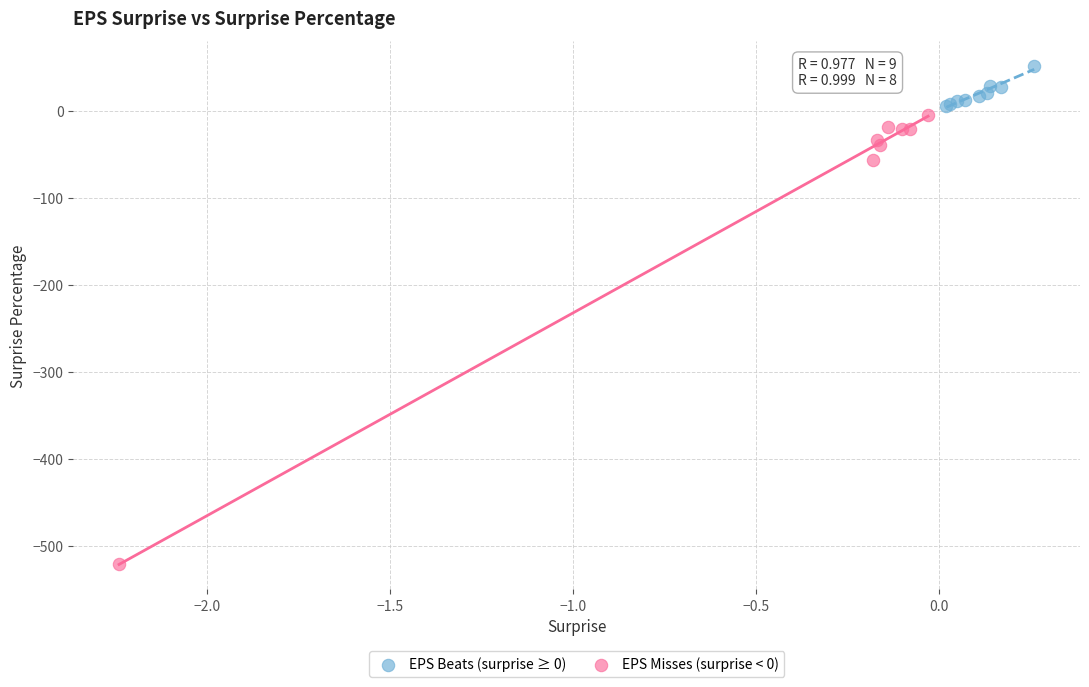

Which series contains the lowest Y value?

EPS Misses (surprise < 0)